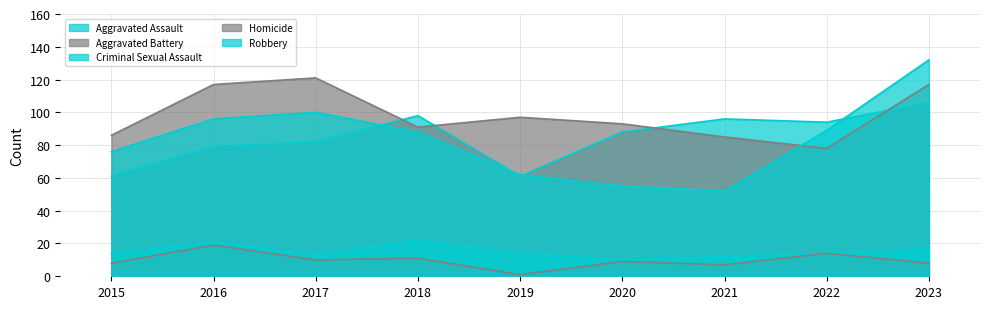

Between 2020 and 2021, which is larger?

2021